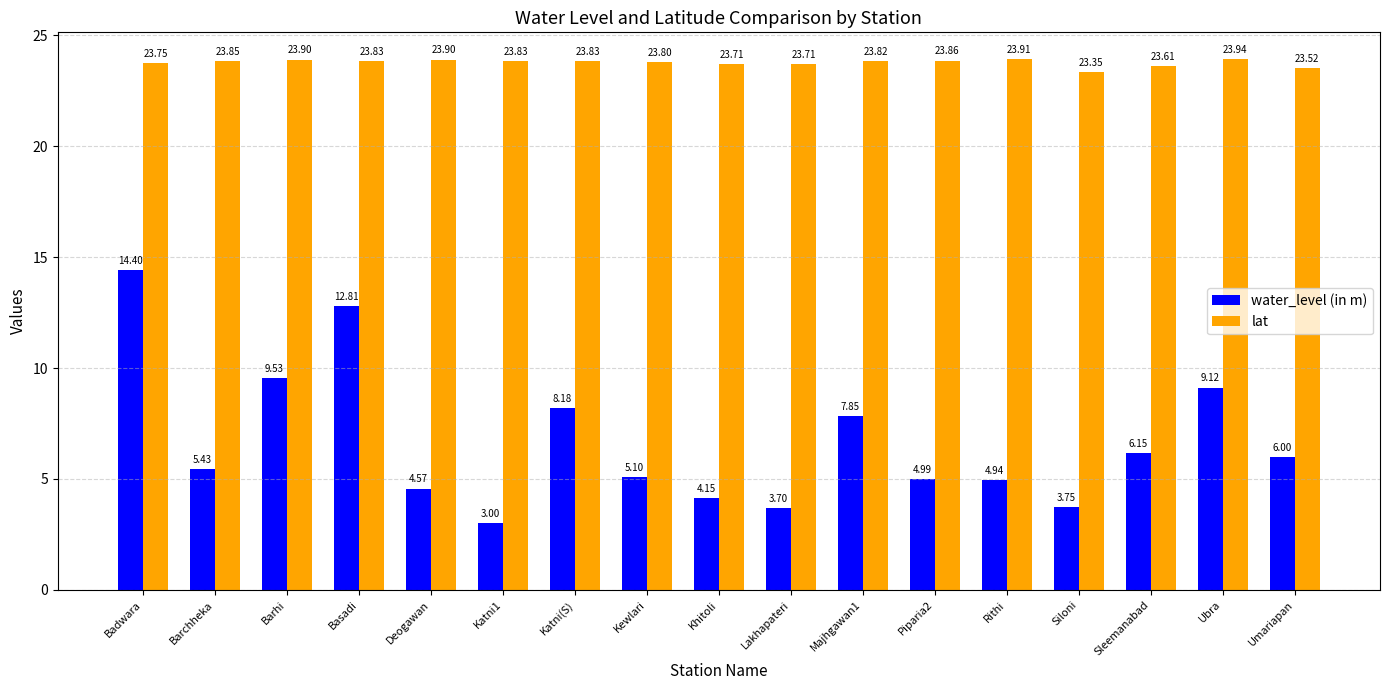

What is the label of the 10th bar from the right?

Kewlari